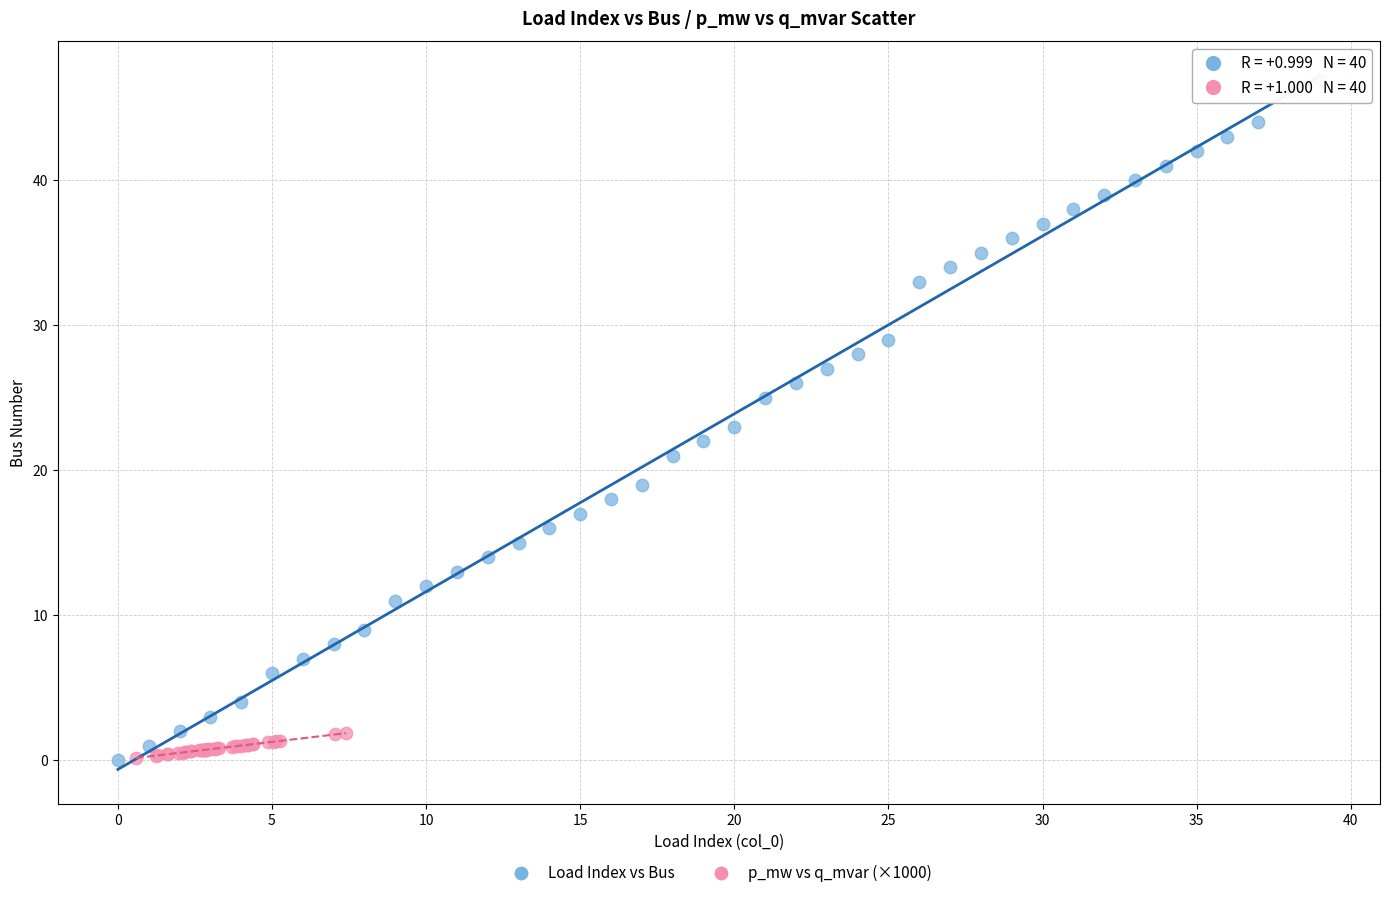

Which series has the largest Y range (max minus min)?

Load Index vs Bus